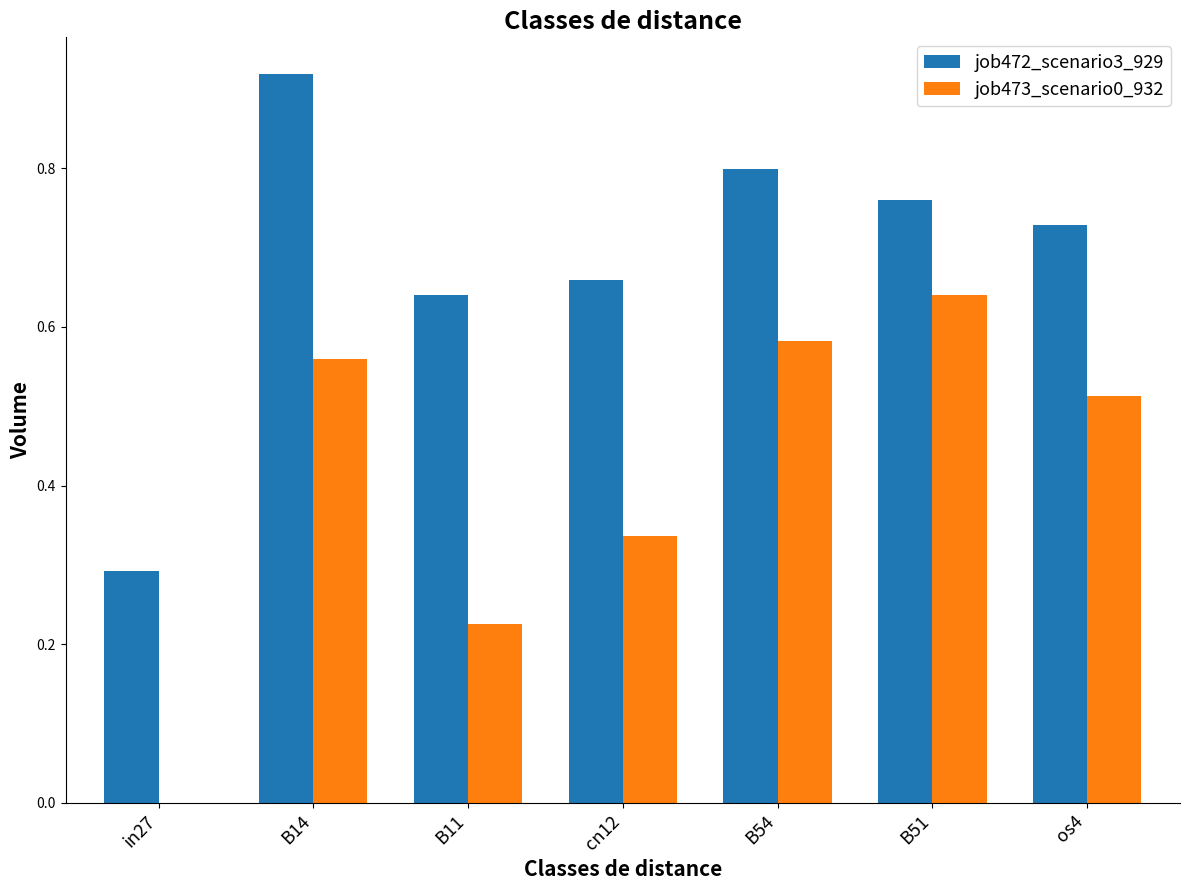

Which category has the highest value in the job473_scenario0_932 series?

B51